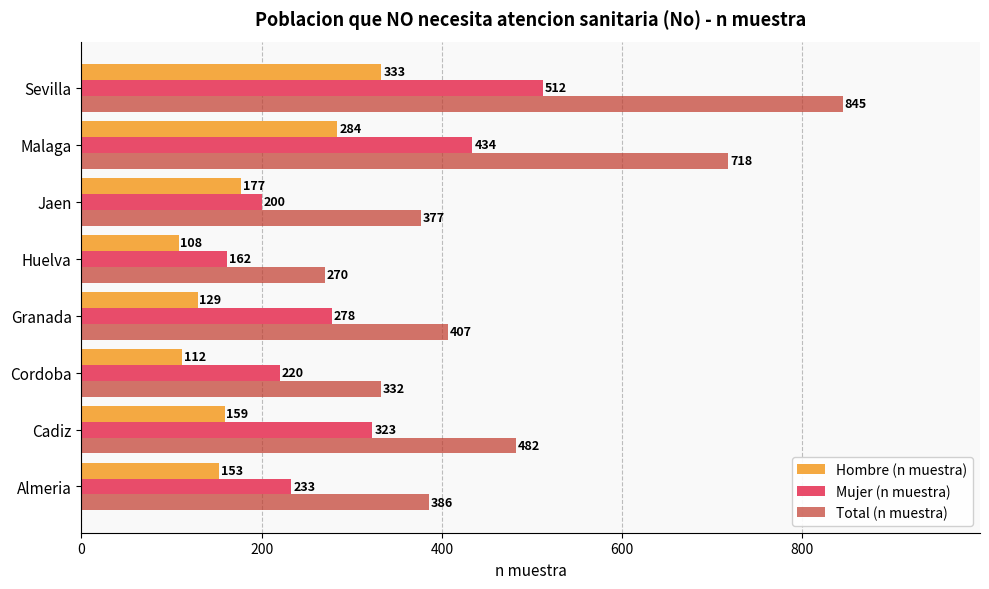

What is the greatest value displayed?

845